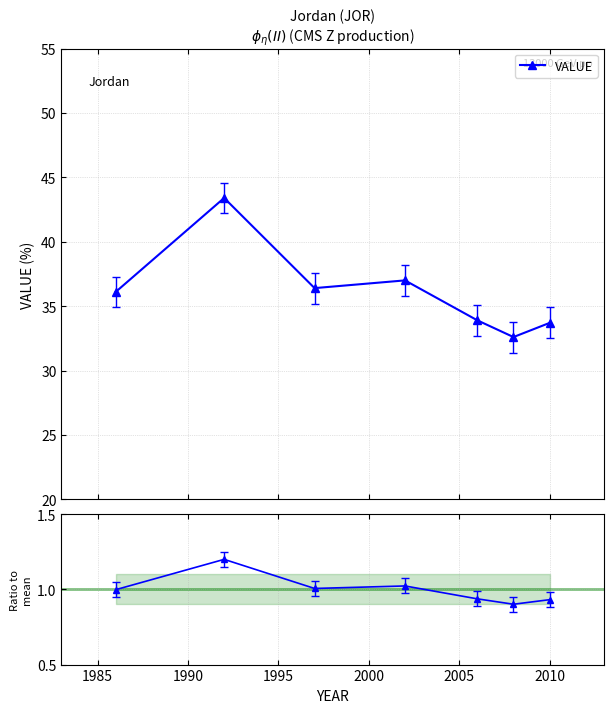

At how many categories does at least one series exceed 42?

1